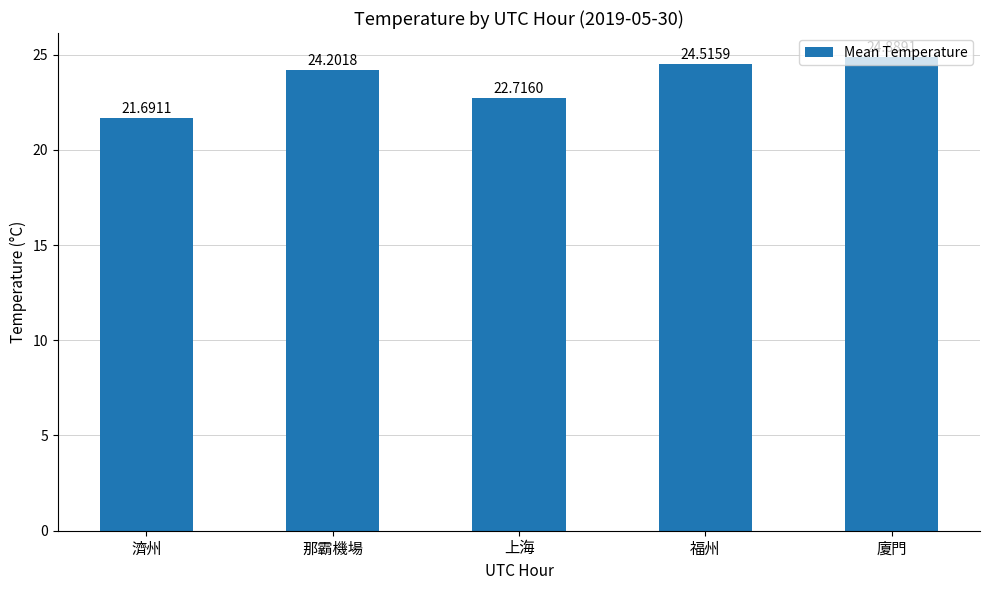

List the labels in order of value, largest first.

廈門, 福州, 那霸機場, 上海, 濟州